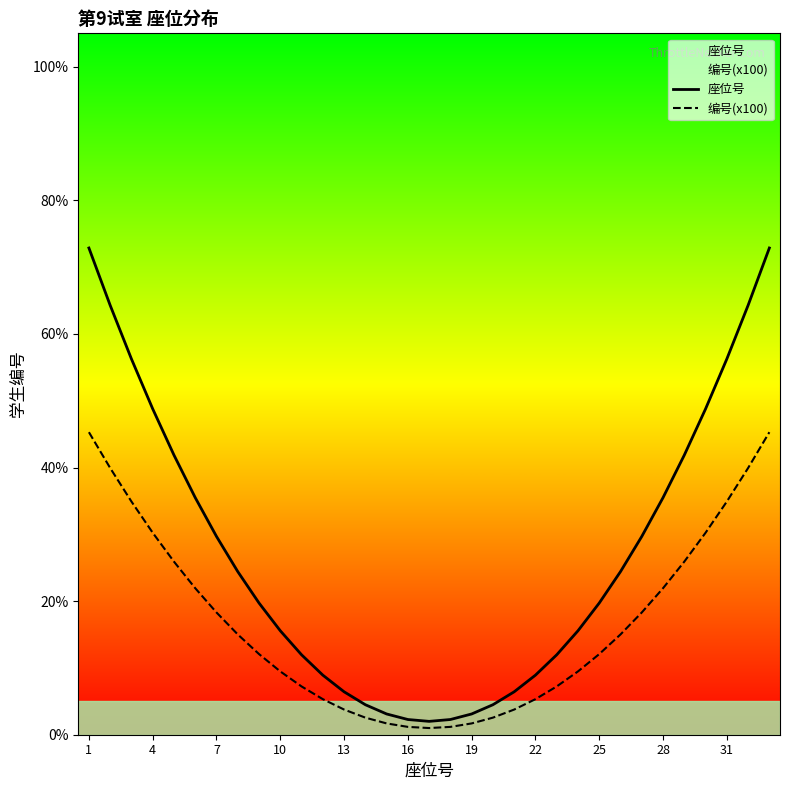

What is the average value of the 编号(x100) series?

16.7